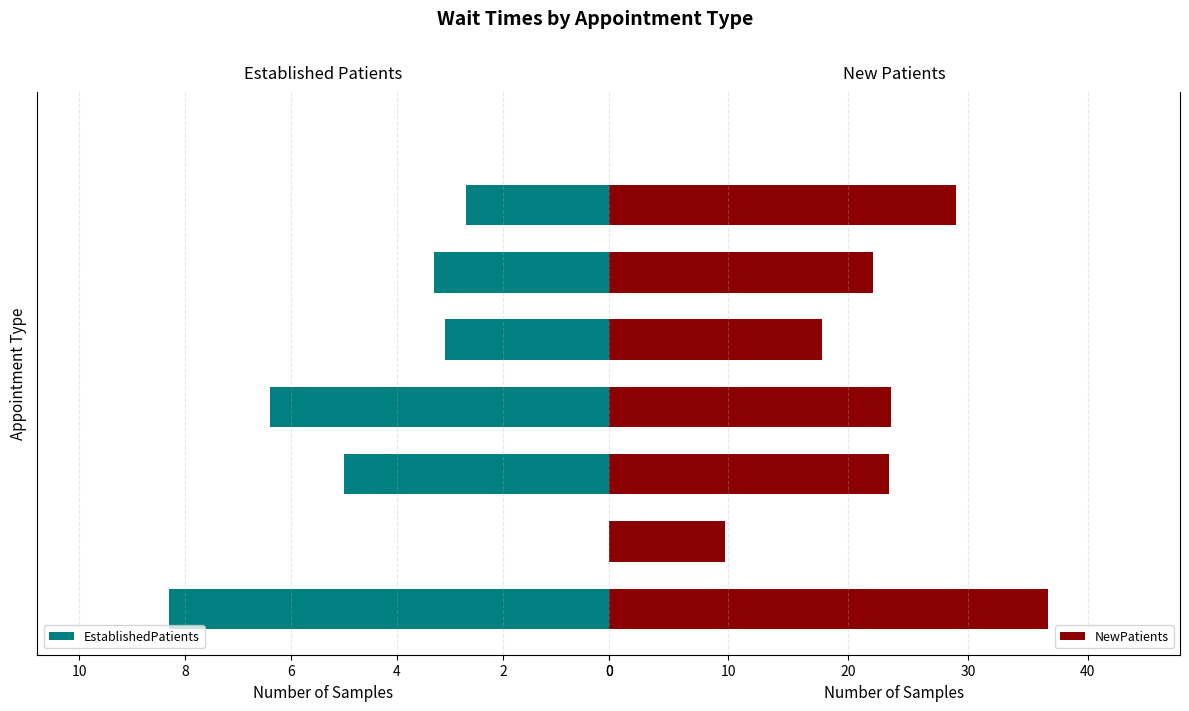

True or false: EstablishedPatients has a value of 2.7 at 12.

True